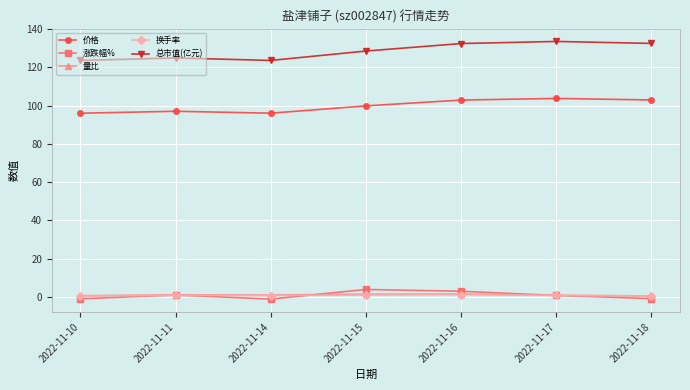

Is the value of 涨跌幅% at 2022-11-16 greater than the value of 量比 at 2022-11-14?

Yes